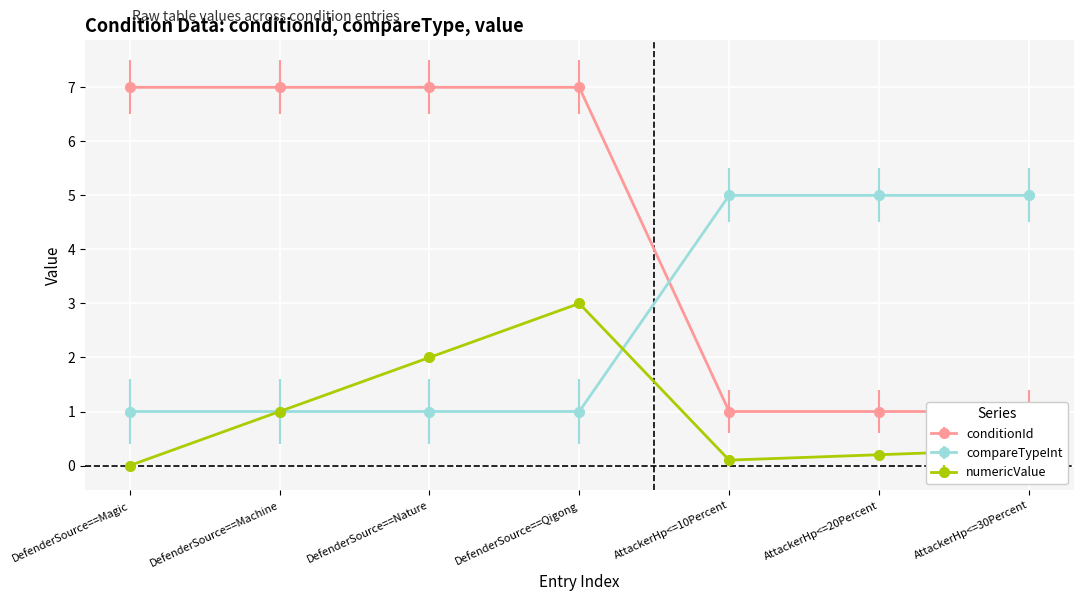

What is the total value across all series at DefenderSource==Machine?

9.0